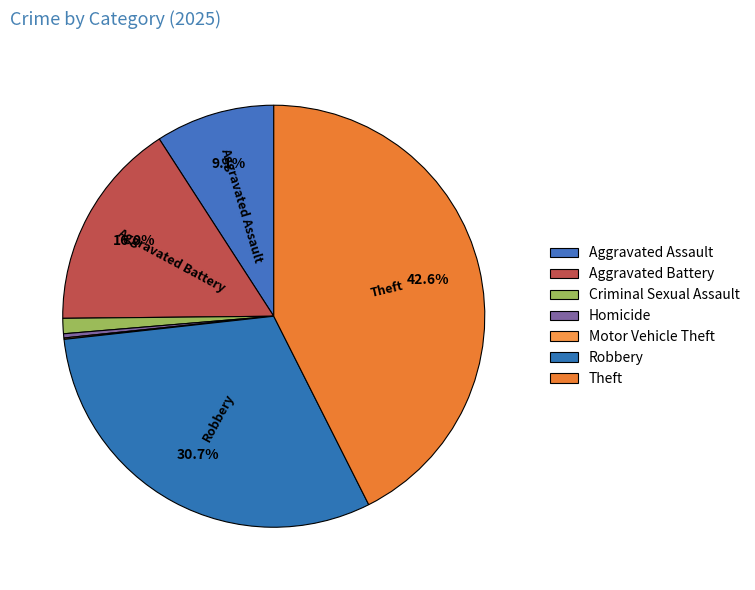

What is the change in value from Aggravated Assault to Aggravated Battery?

+65